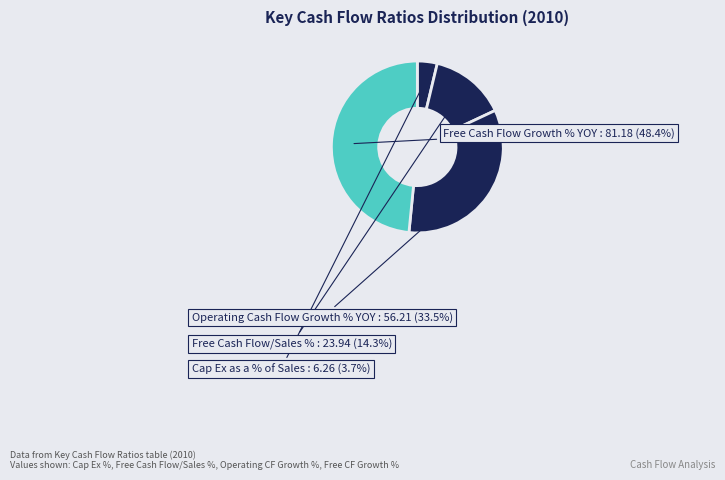

Does any single category account for the majority?

No